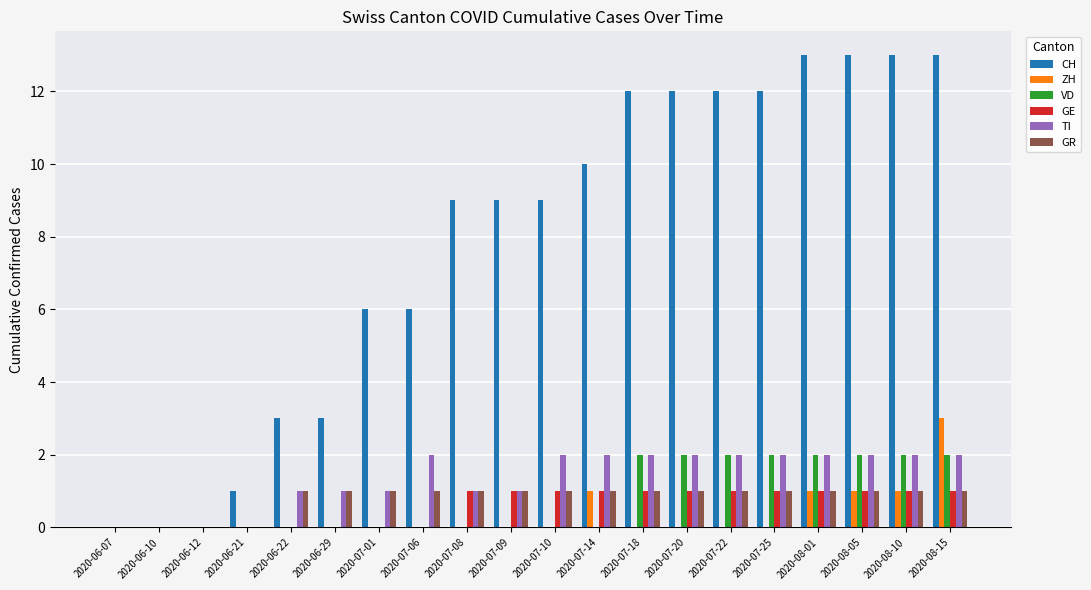

Which series changed the most between 2020-07-01 and 2020-08-15?

CH